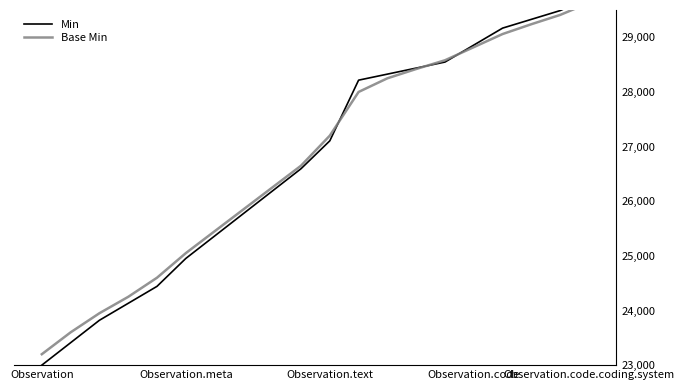

True or false: Min has more than 2 points higher than both neighbors.

False